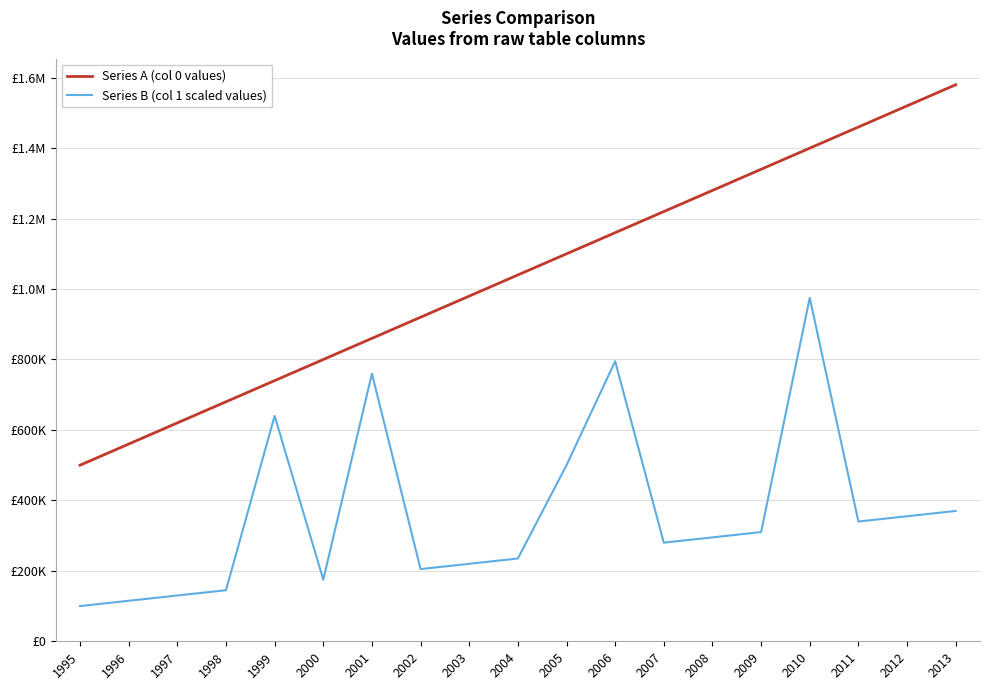

What are all the series names shown in the legend?

Series A (col 0 values), Series B (col 1 scaled values)